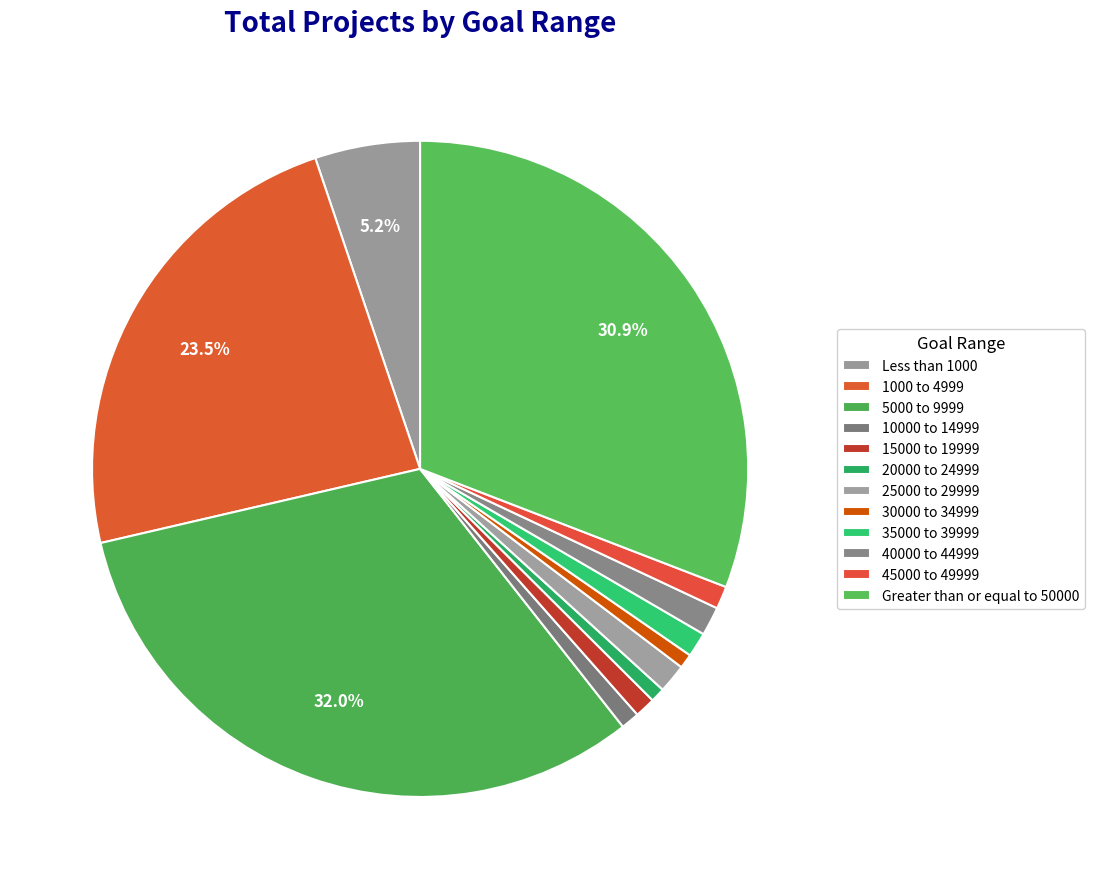

How many segments does this pie chart have?

12